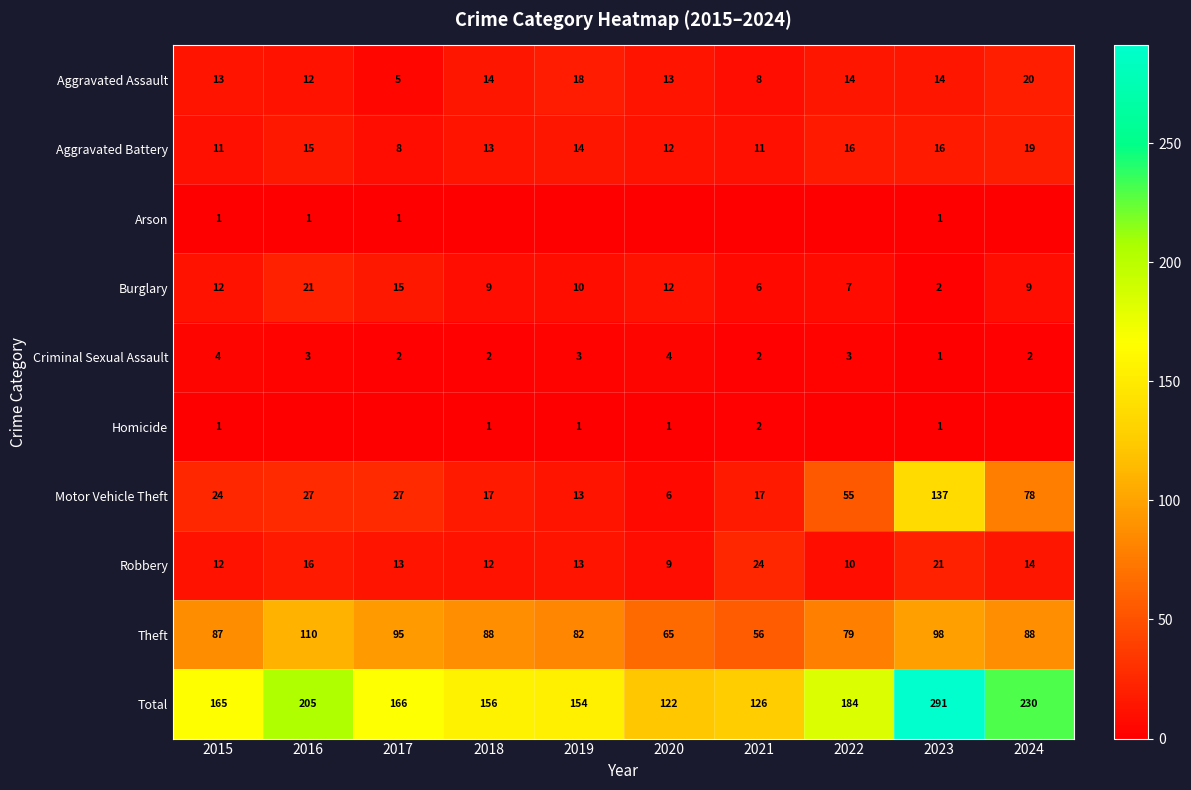

Where is Aggravated Assault nearest to the value 12?

2016